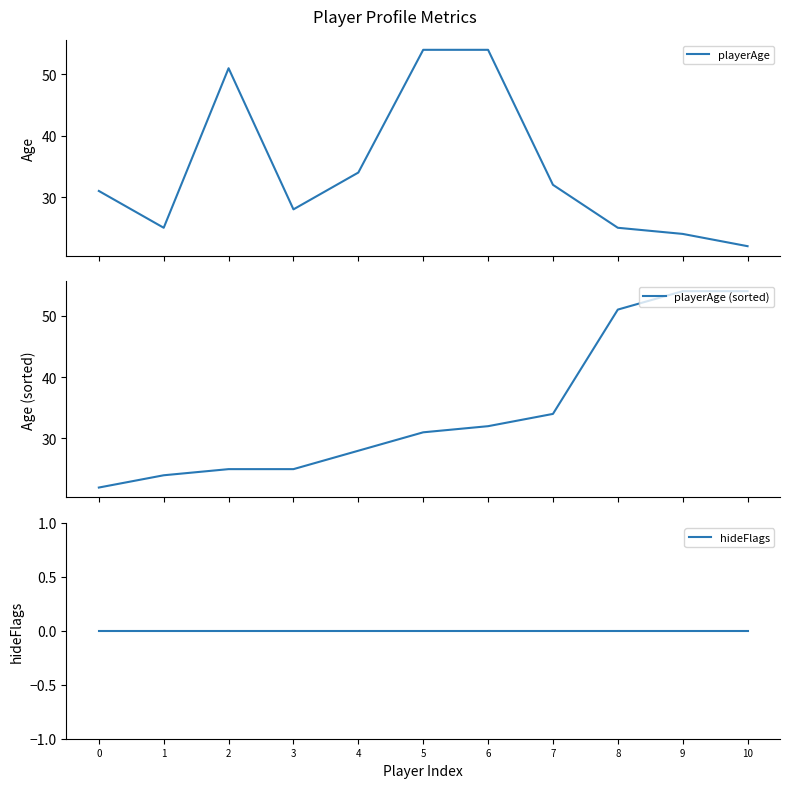

Between which two adjacent categories do playerAge and playerAge (sorted) first intersect?

6 and 7